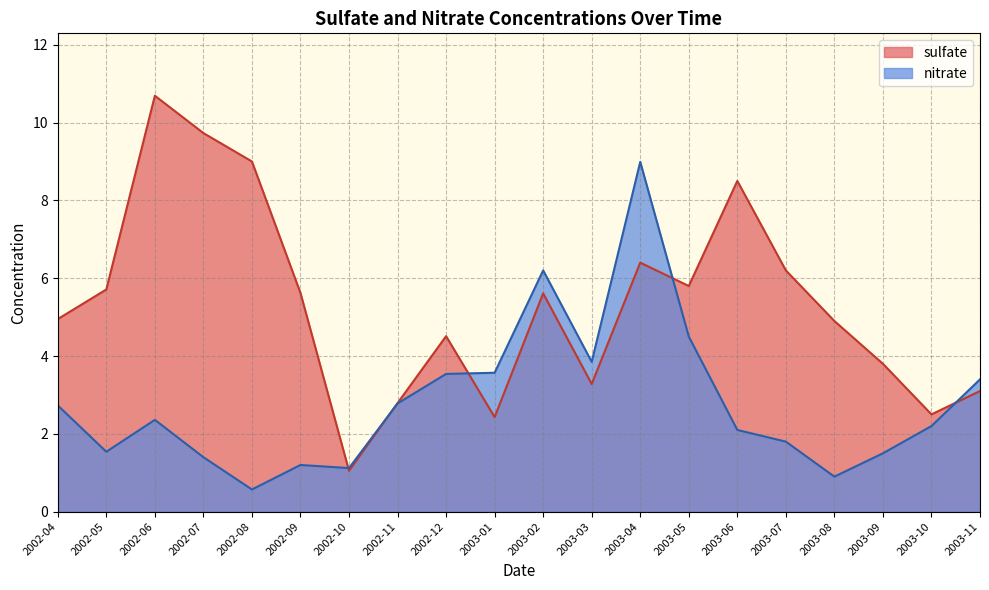

What are all the series names shown in the legend?

sulfate, nitrate